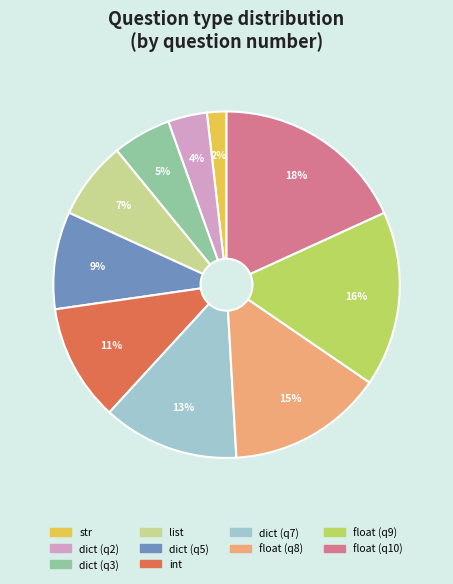

Is there any slice that represents more than half of the pie?

No